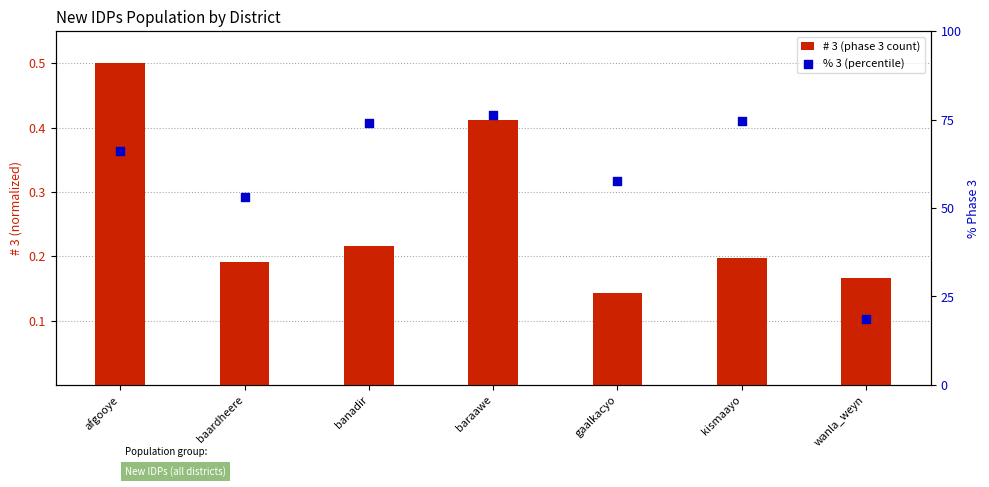

Which series reaches the minimum Y coordinate?

# 3 (phase 3 count)